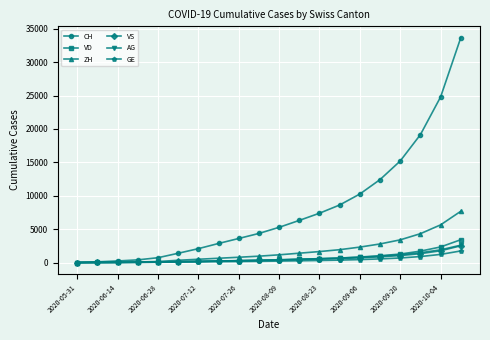

Which series has the largest total across all categories?

CH